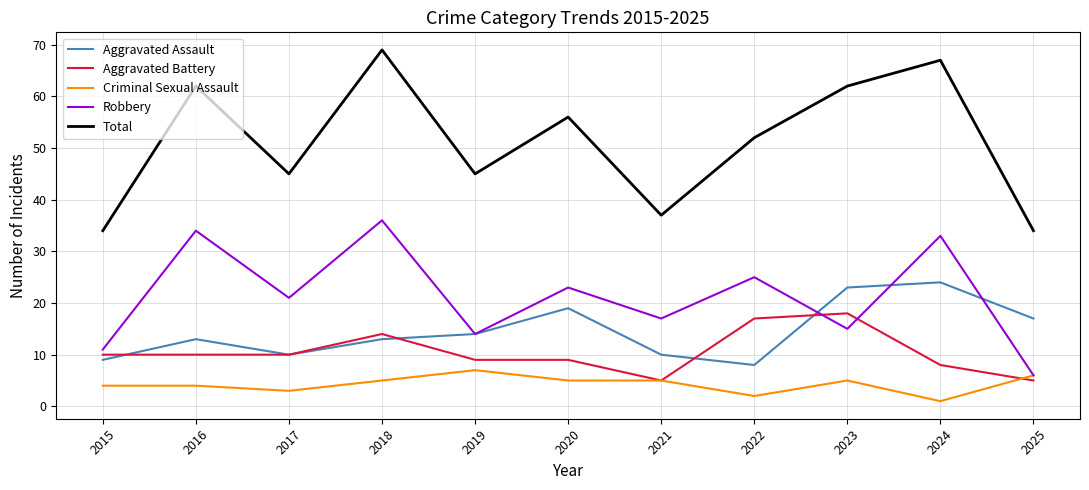

What value does the Robbery series have at 2019, to the nearest 10?

10